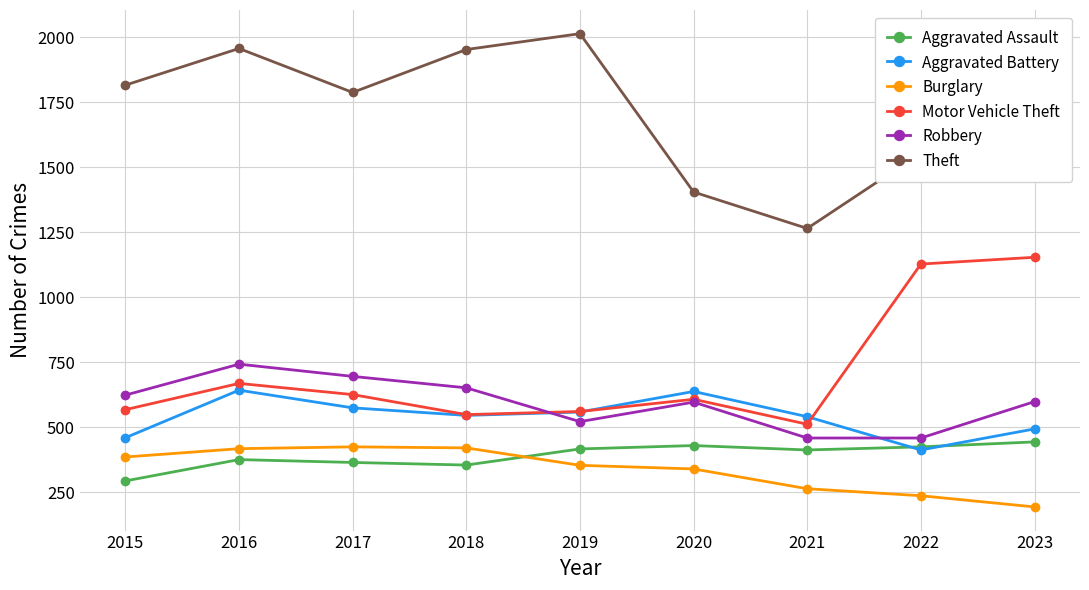

What is the spread (max minus min) of values at 2022?

1318